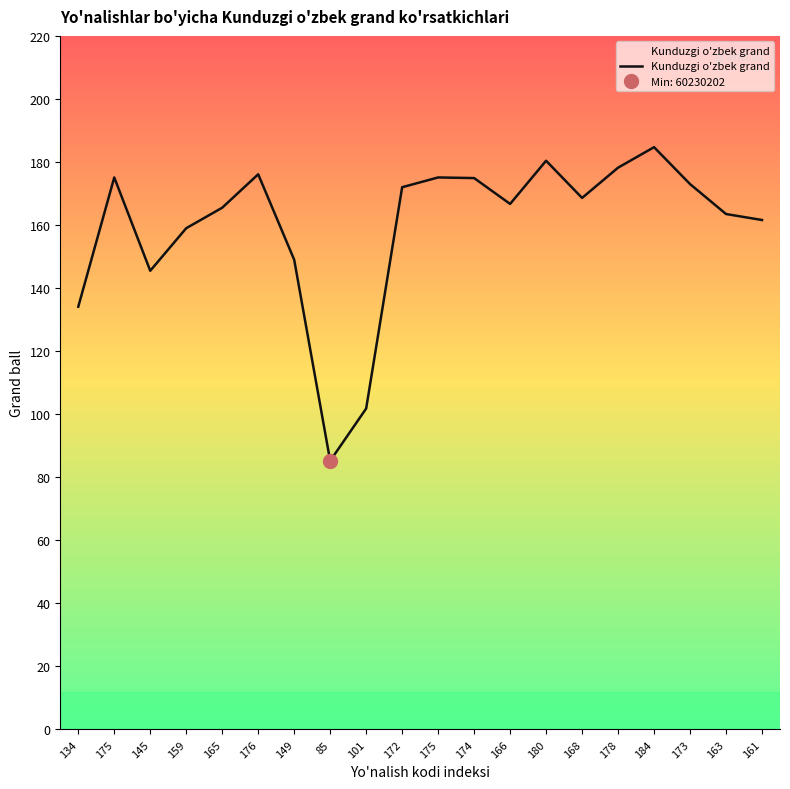

Which label corresponds to the smallest value in the chart?

85